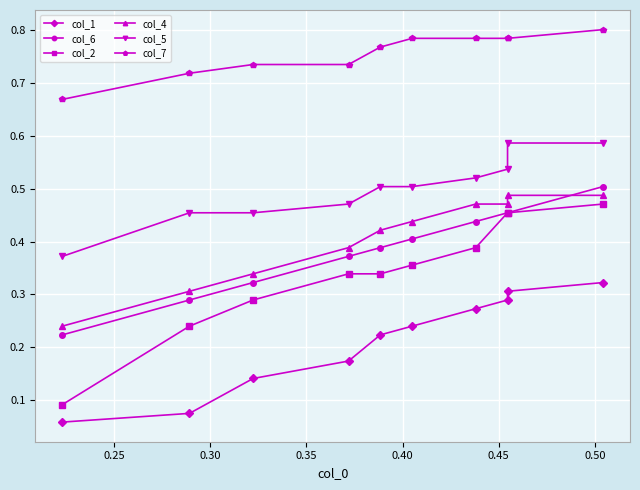

What are all the series names shown in the legend?

col_1, col_6, col_2, col_4, col_5, col_7